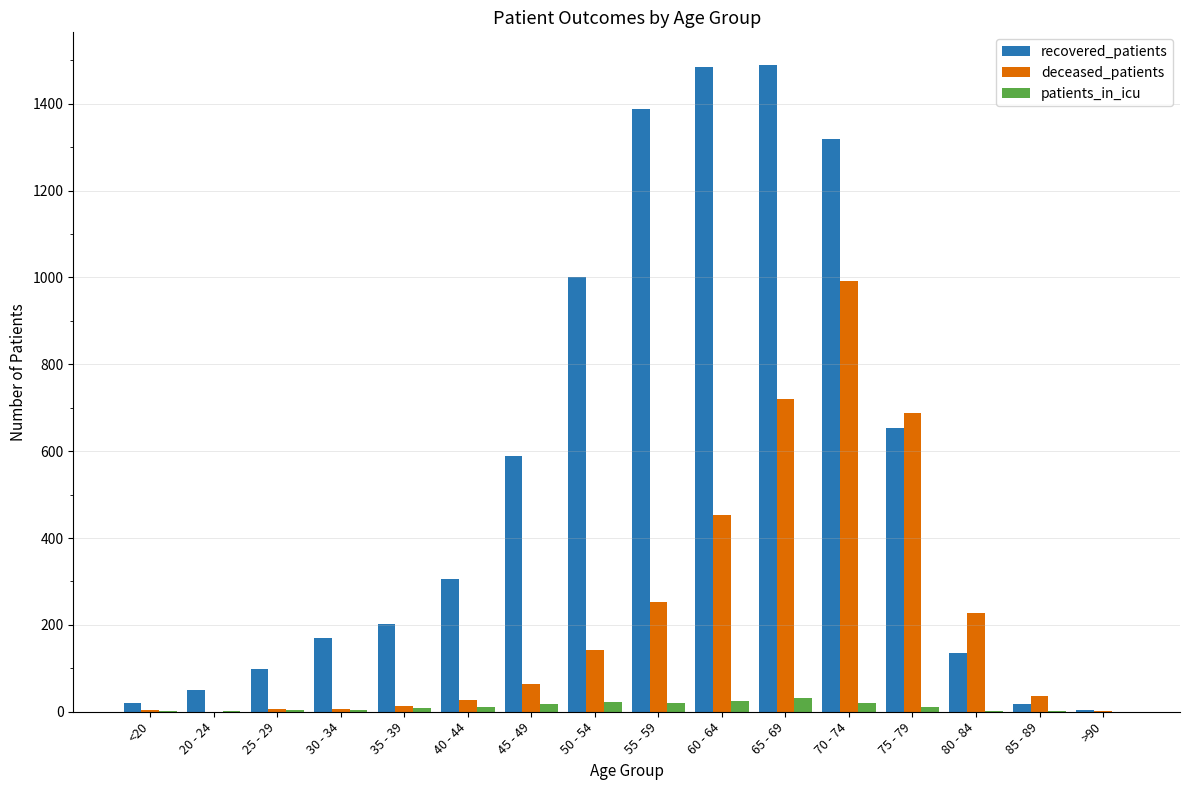

What is the average value of the recovered_patients series?

558